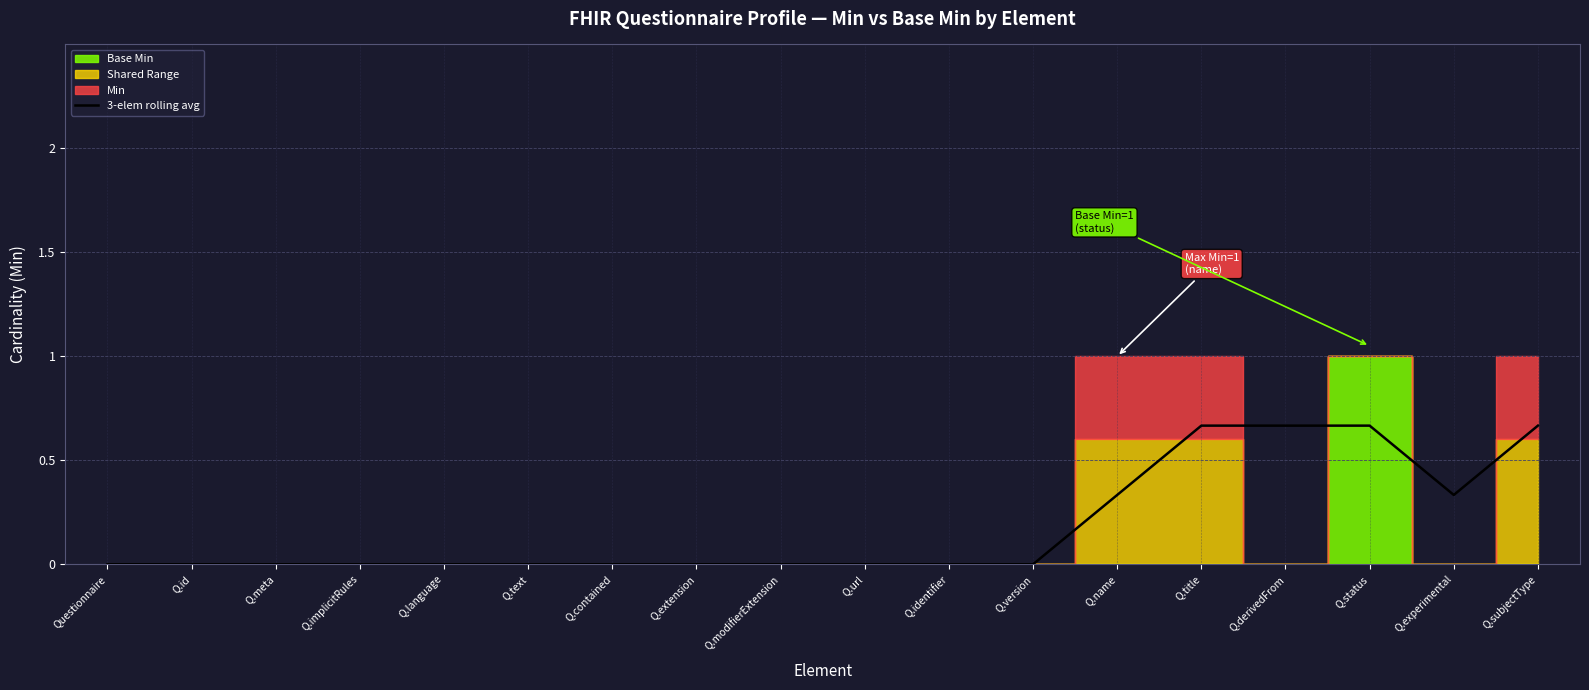

What is the label of the 4th point from the right?

Q.derivedFrom